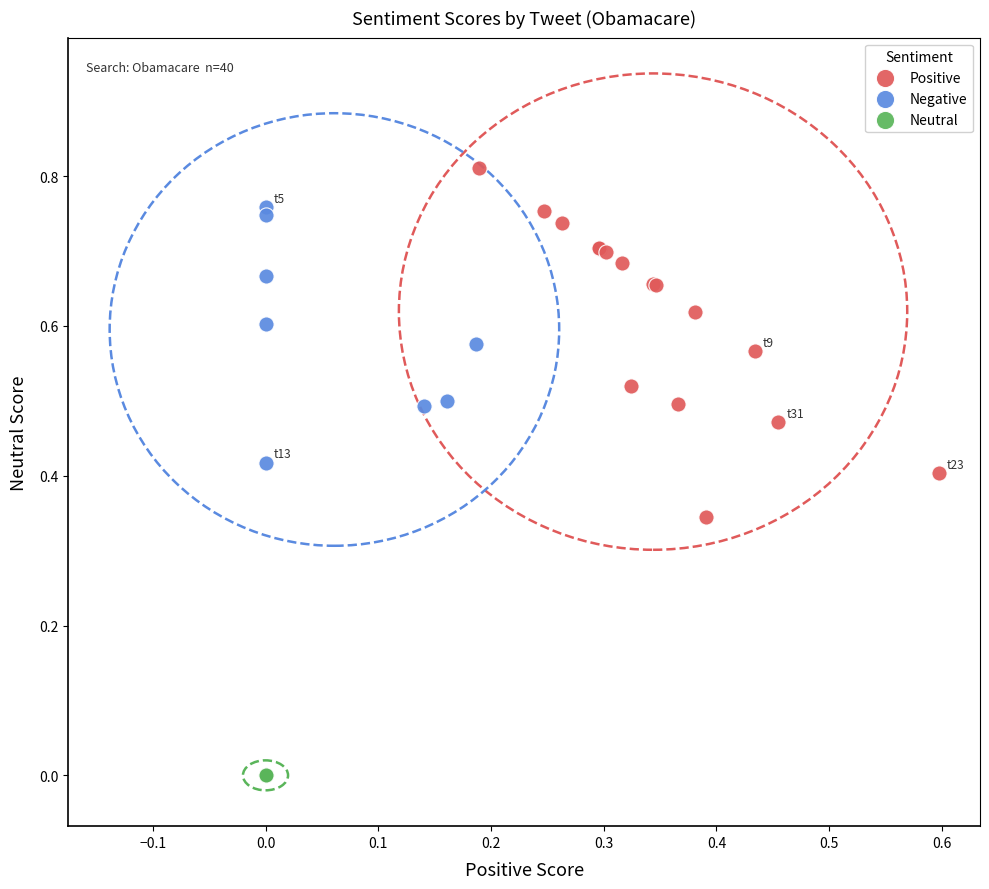

Which series reaches the maximum Y coordinate?

Positive